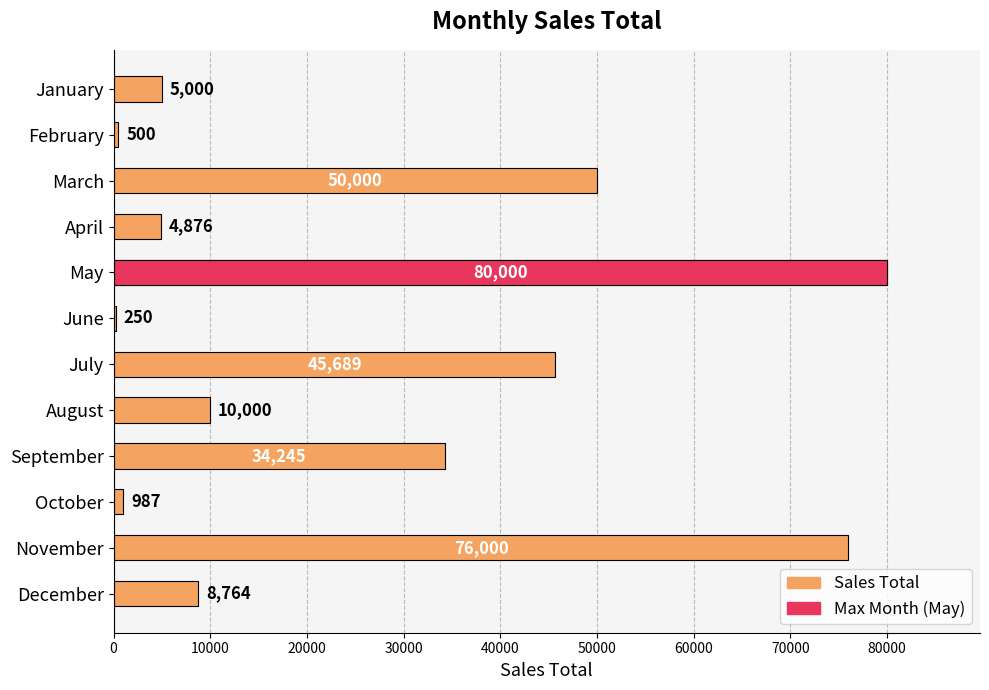

How many values exceed 10000?

5